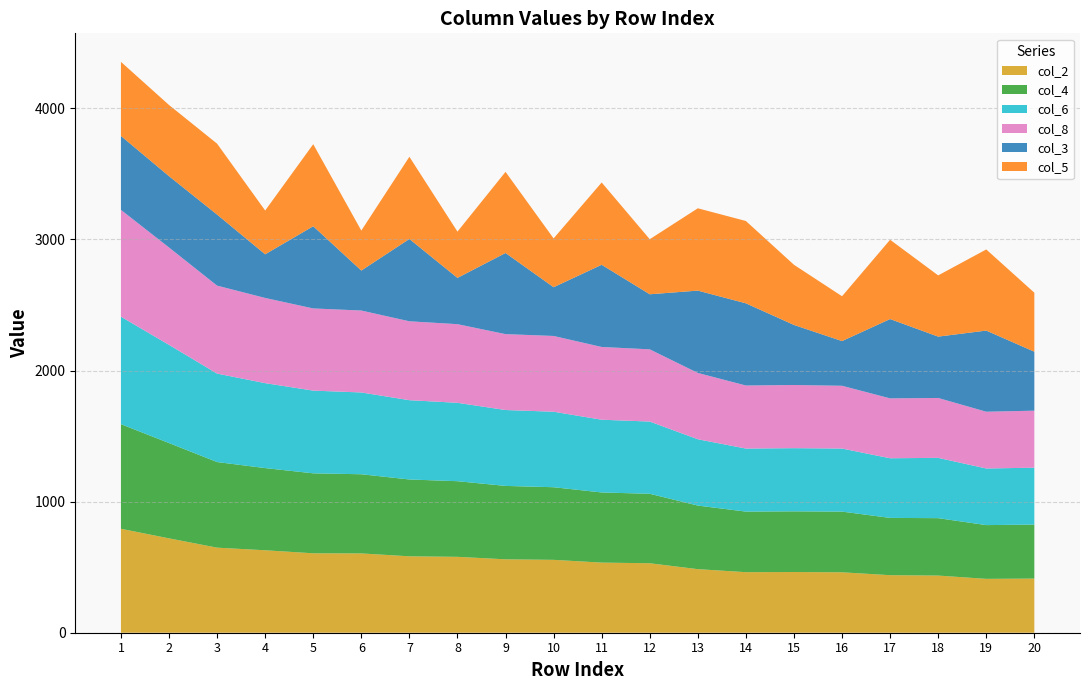

Reading right to left, extract all data points from this chart.

col_2: 413	411	436	439	461	463	462	485	530	535	556	560	579	583	605	606	629	649	720	793
col_4: 412	410	438	437	463	463	462	485	530	535	554	560	577	586	604	610	627	653	727	798
col_6: 434	432	460	455	481	482	481	506	551	555	576	579	598	605	624	631	648	675	749	820
col_8: 435	433	457	457	479	482	481	506	551	555	578	579	600	602	625	627	650	671	743	815
col_3: 450	619	468	605	341	458	627	628	420	627	372	619	353	628	305	627	333	542	544	564
col_5: 450	619	467	605	342	459	628	628	420	628	372	619	353	627	305	626	334	541	543	565